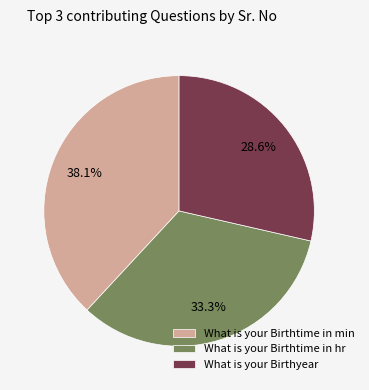

Between What is your Birthtime in min and What is your Birthyear, which is larger?

What is your Birthtime in min